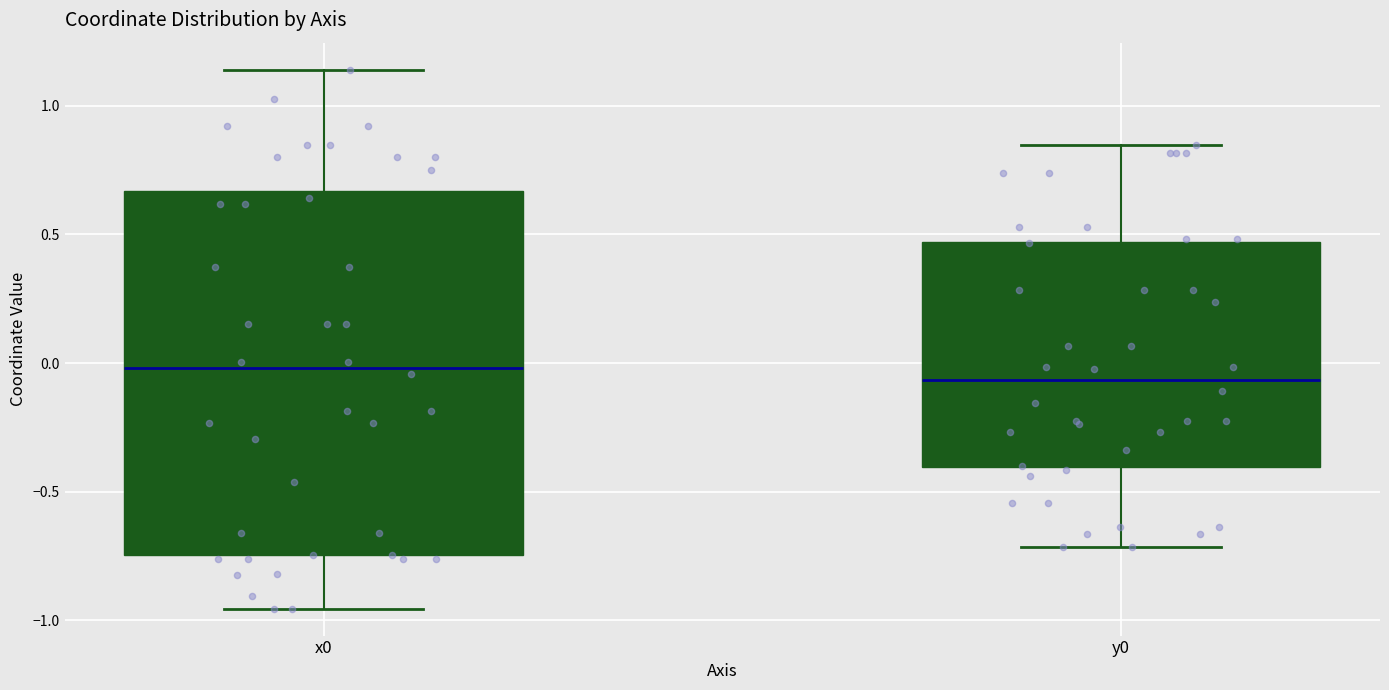

Which box is the tallest, from its lower edge to its upper edge?

x0